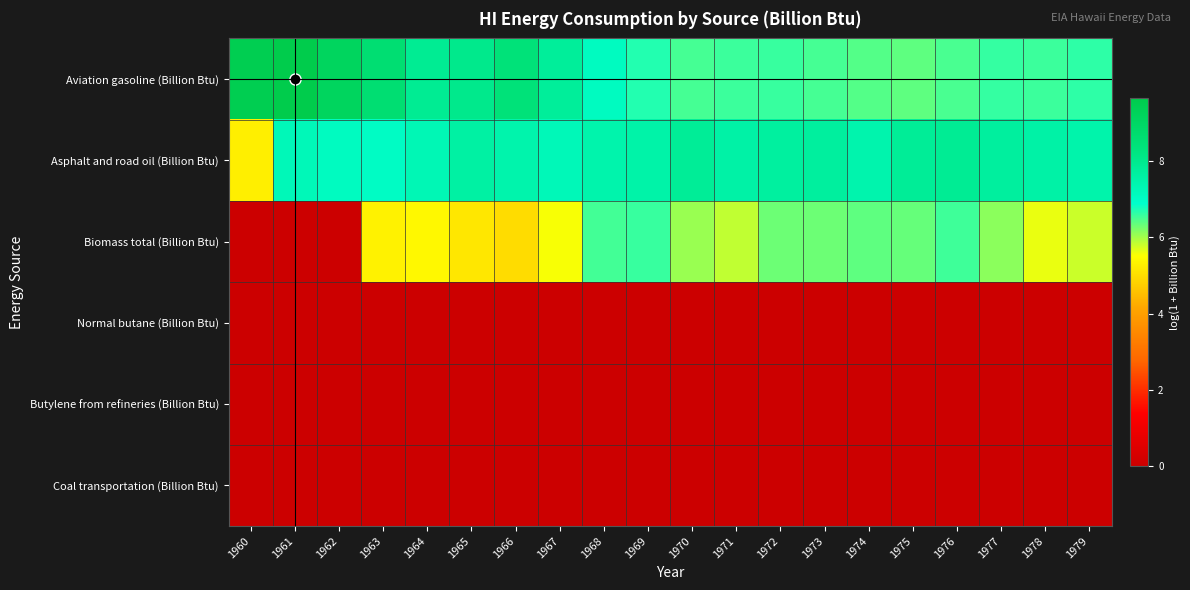

At how many categories does at least one series exceed 8?

6